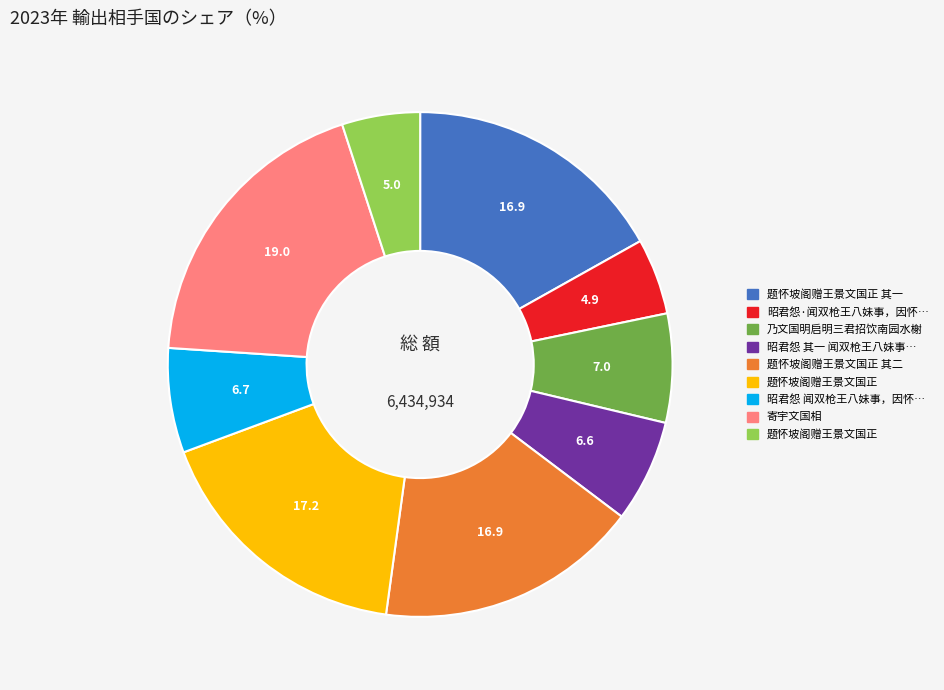

Does any single category account for the majority?

No